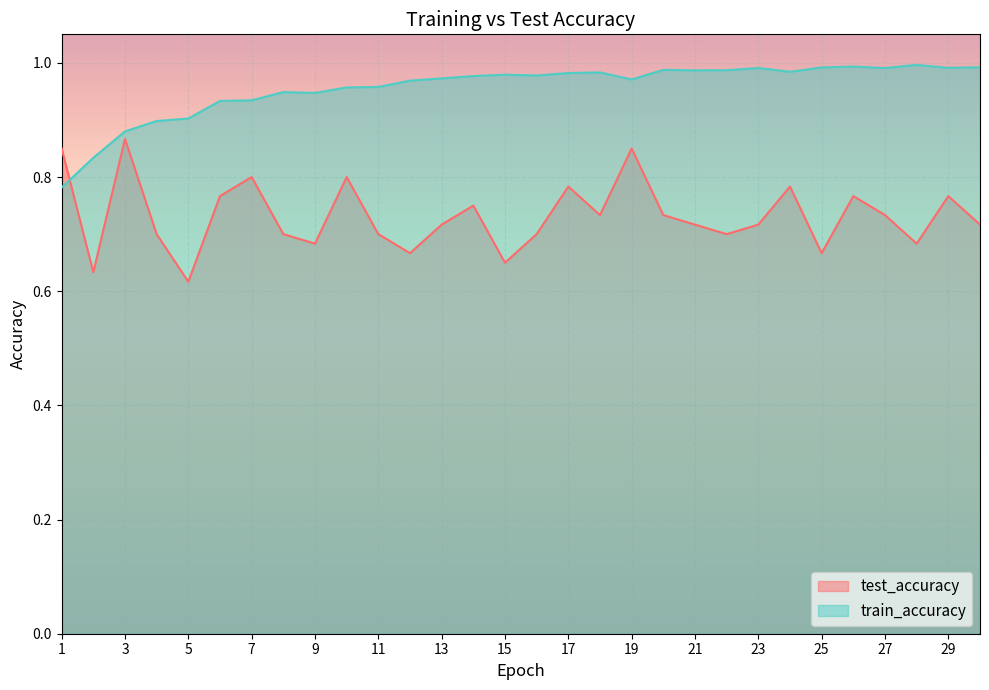

Reading left to right, list all the values displayed in this chart.

test_accuracy: 1=0.9	2=0.6	3=0.9	4=0.7	5=0.6	6=0.8	7=0.8	8=0.7	9=0.7	10=0.8	11=0.7	12=0.7	13=0.7	14=0.8	15=0.6	16=0.7	17=0.8	18=0.7	19=0.9	20=0.7	21=0.7	22=0.7	23=0.7	24=0.8	25=0.7	26=0.8	27=0.7	28=0.7	29=0.8	30=0.7
train_accuracy: 1=0.8	2=0.8	3=0.9	4=0.9	5=0.9	6=0.9	7=0.9	8=0.9	9=0.9	10=1.0	11=1.0	12=1.0	13=1.0	14=1.0	15=1.0	16=1.0	17=1.0	18=1.0	19=1.0	20=1.0	21=1.0	22=1.0	23=1.0	24=1.0	25=1.0	26=1.0	27=1.0	28=1.0	29=1.0	30=1.0